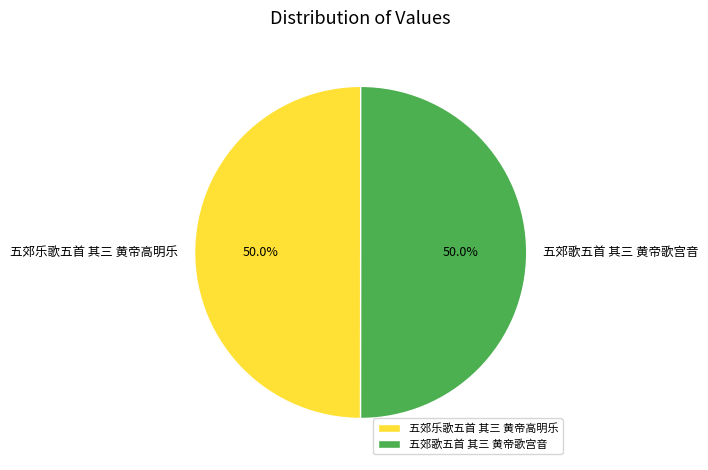

To the nearest percent, what percentage of the pie is 五郊歌五首 其三 黄帝歌宫音?

50%